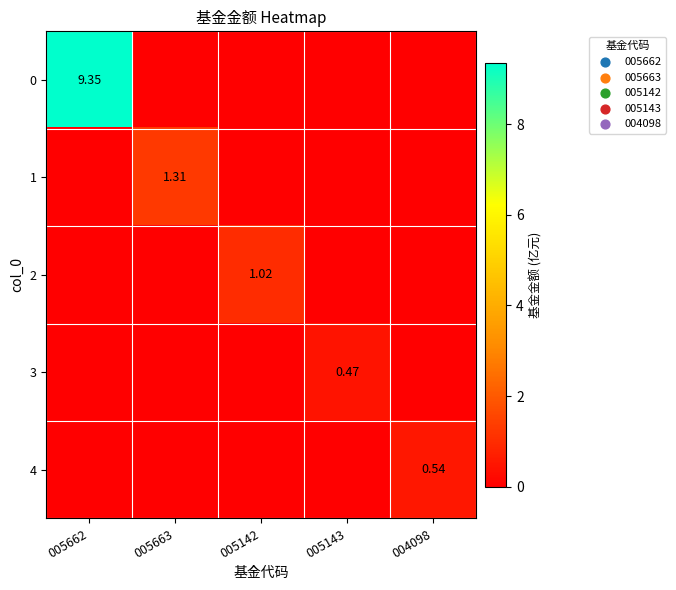

The 3 series shows 0.0 at 005663. True or false?

True